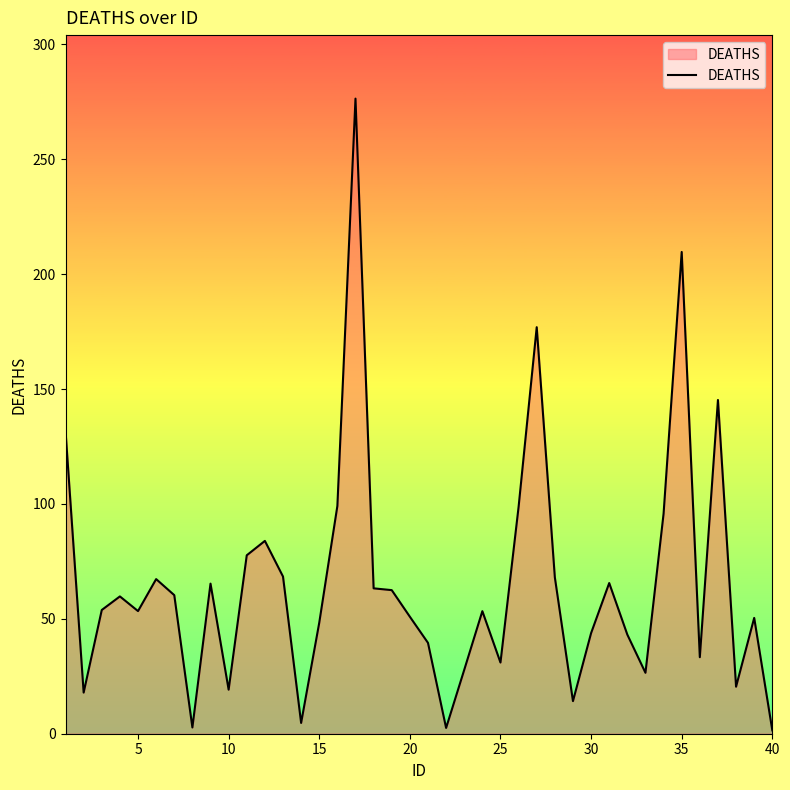

What is the difference between the maximum and minimum values?

274.9